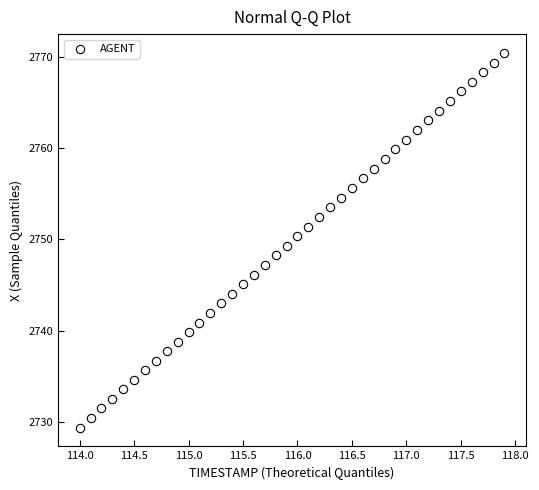

What is the range of Y values (max minus min)?

41.0